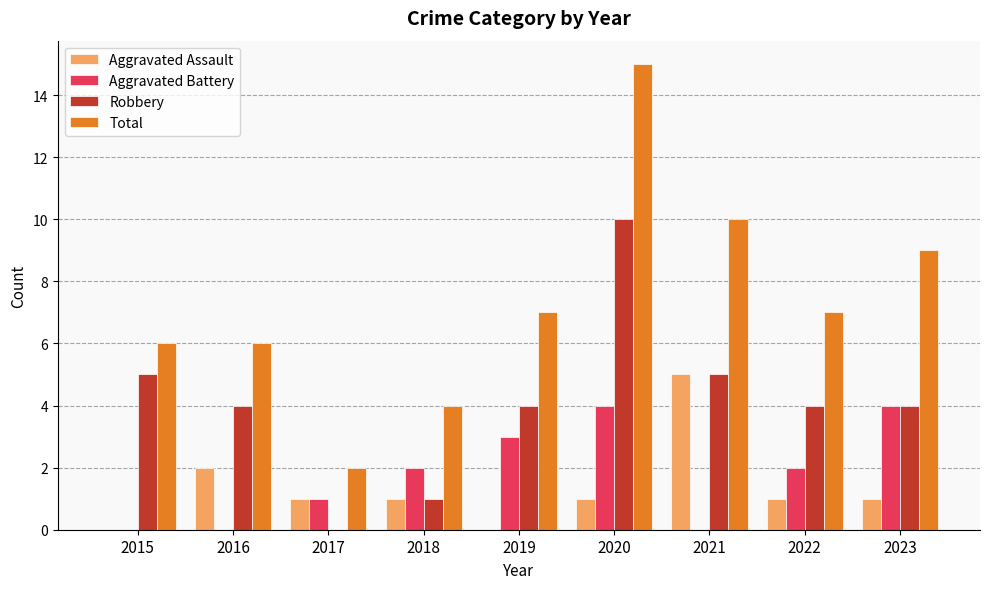

The value of Aggravated Assault at 2019 is 0. True or false?

True